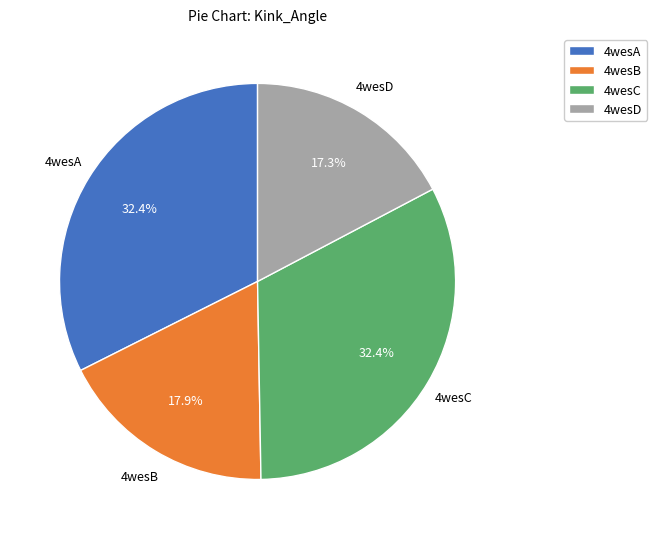

Which slice is the smallest?

4wesD